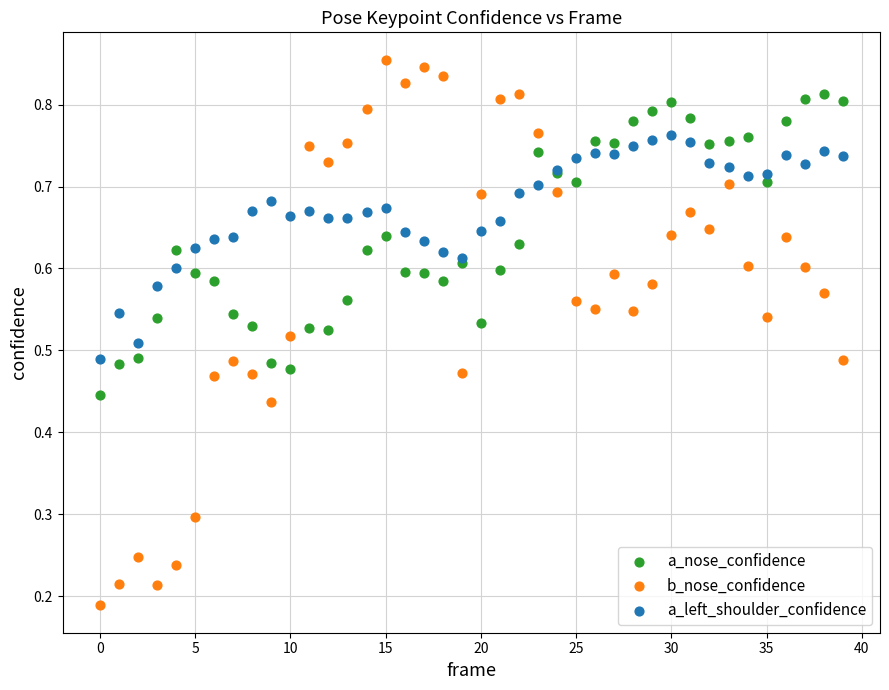

Which series reaches the maximum Y coordinate?

b_nose_confidence